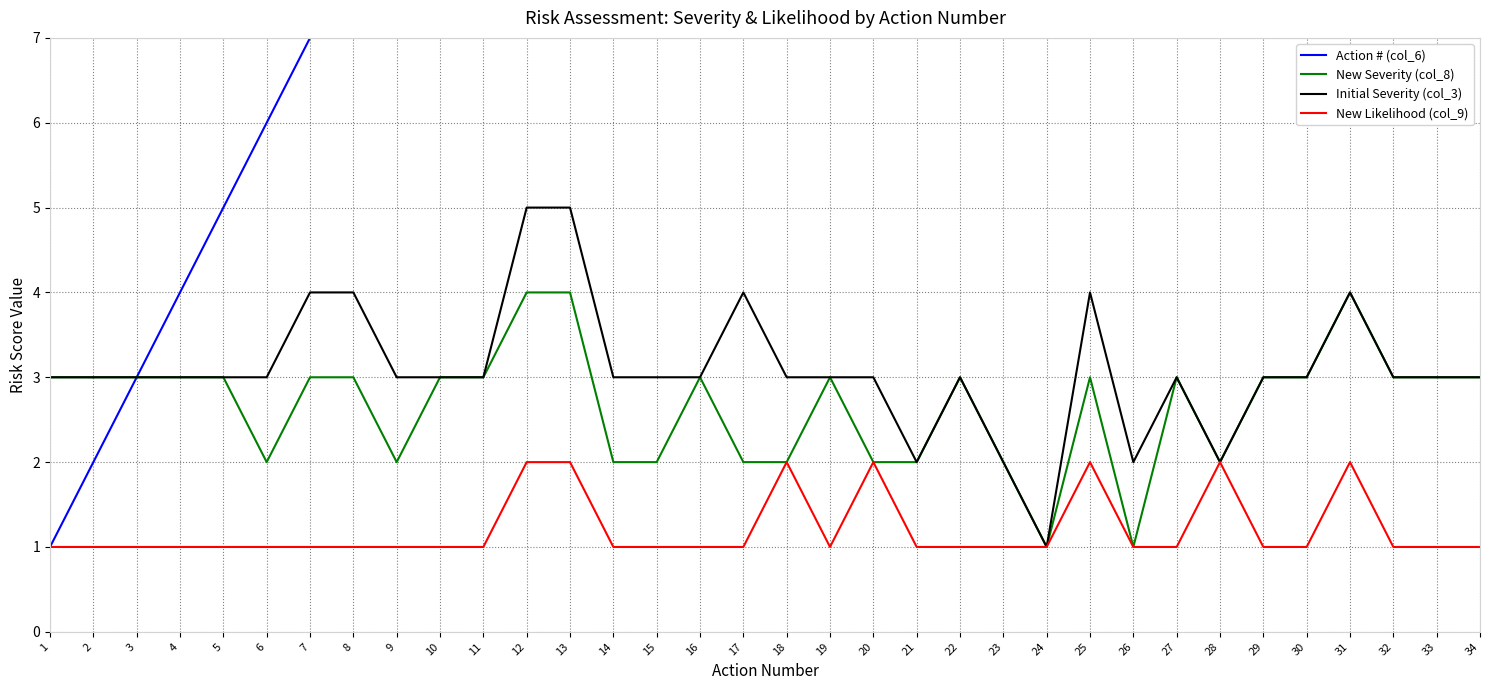

How many data points in Action # (col_6) are less than 18?

17